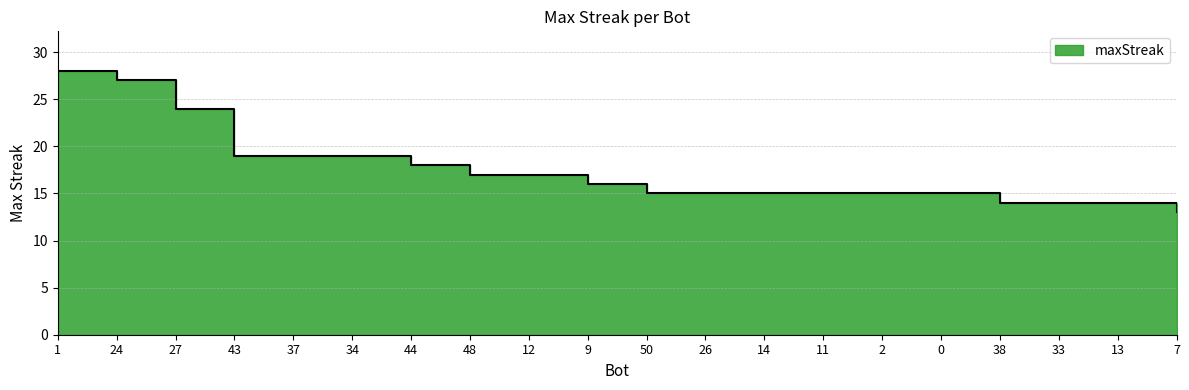

Approximately how many times larger is the value at 27 compared to 7?

1.8